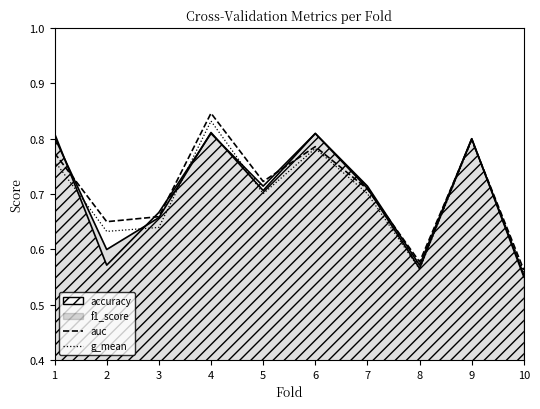

Is the value of g_mean at 2 greater than the value of auc at 3?

No